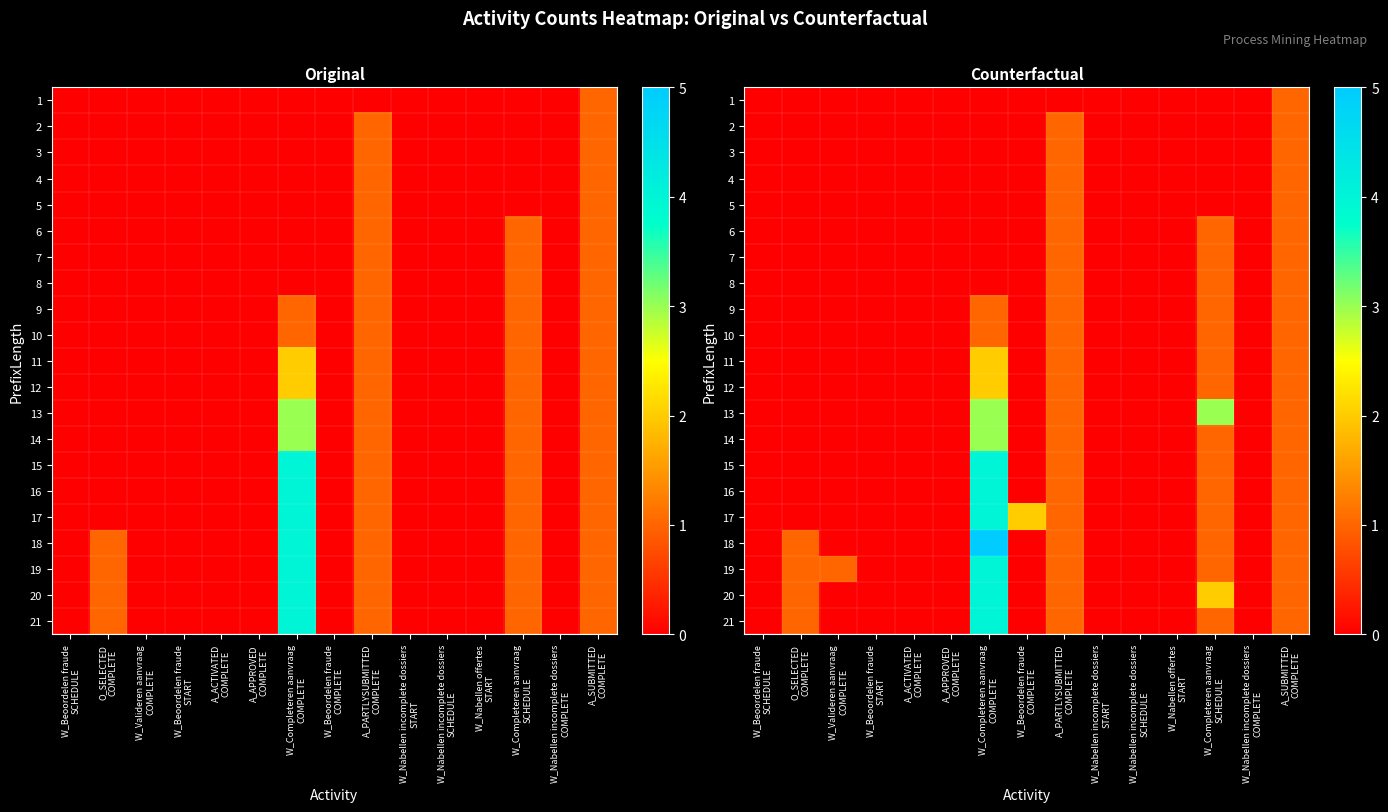

Which has a higher value, A_PARTLYSUBMITTED
COMPLETE or W_Beoordelen fraude
SCHEDULE?

A_PARTLYSUBMITTED
COMPLETE